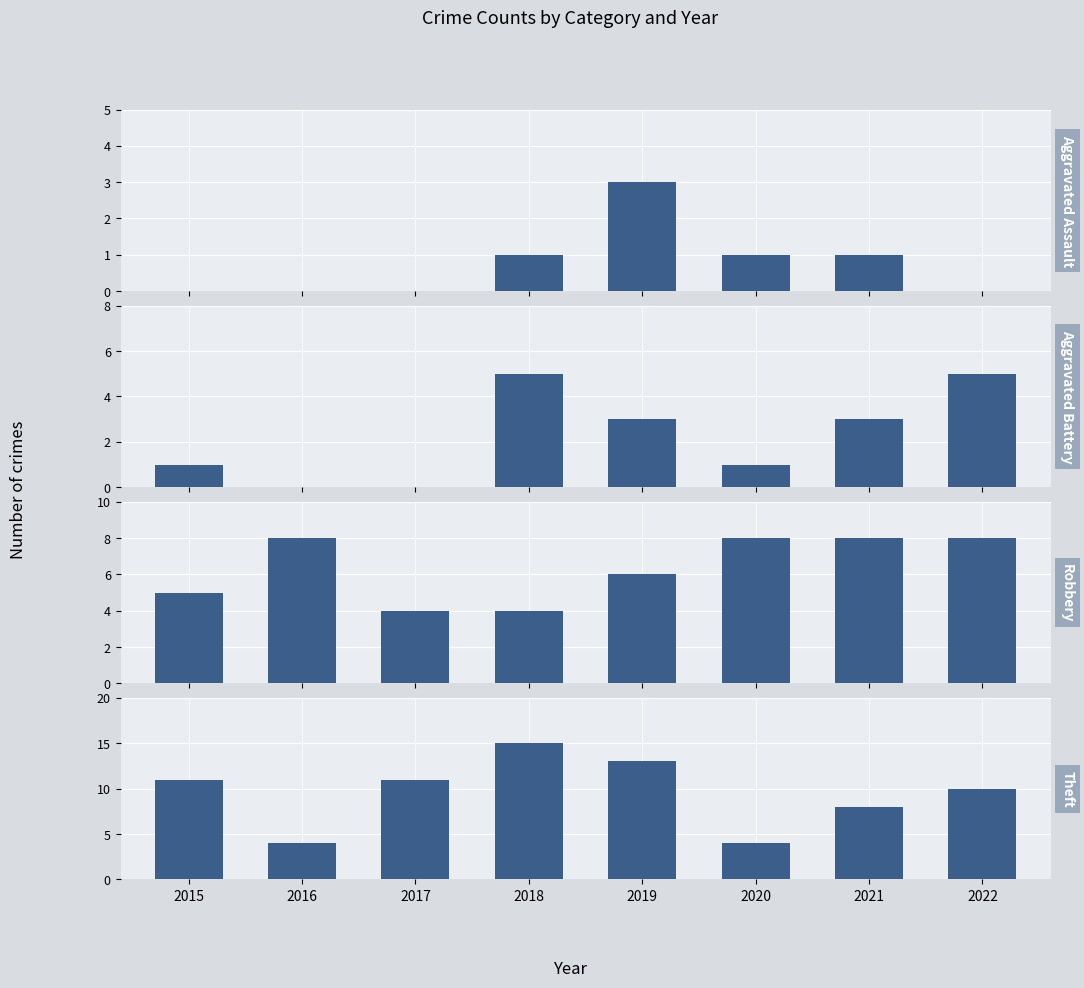

Are the bars horizontal?

No